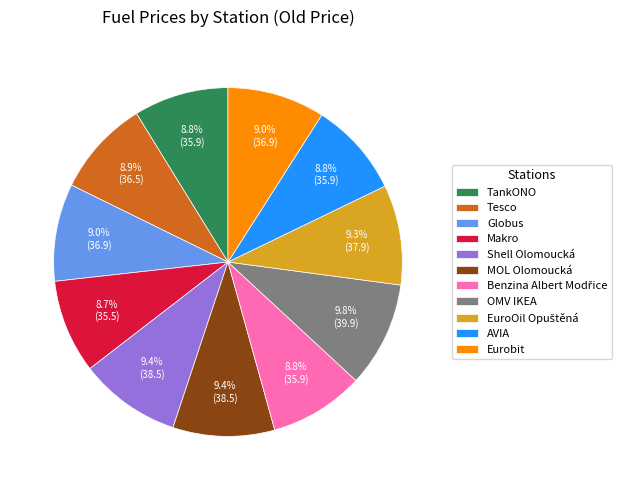

Is it true that Globus is 9% of the pie?

True